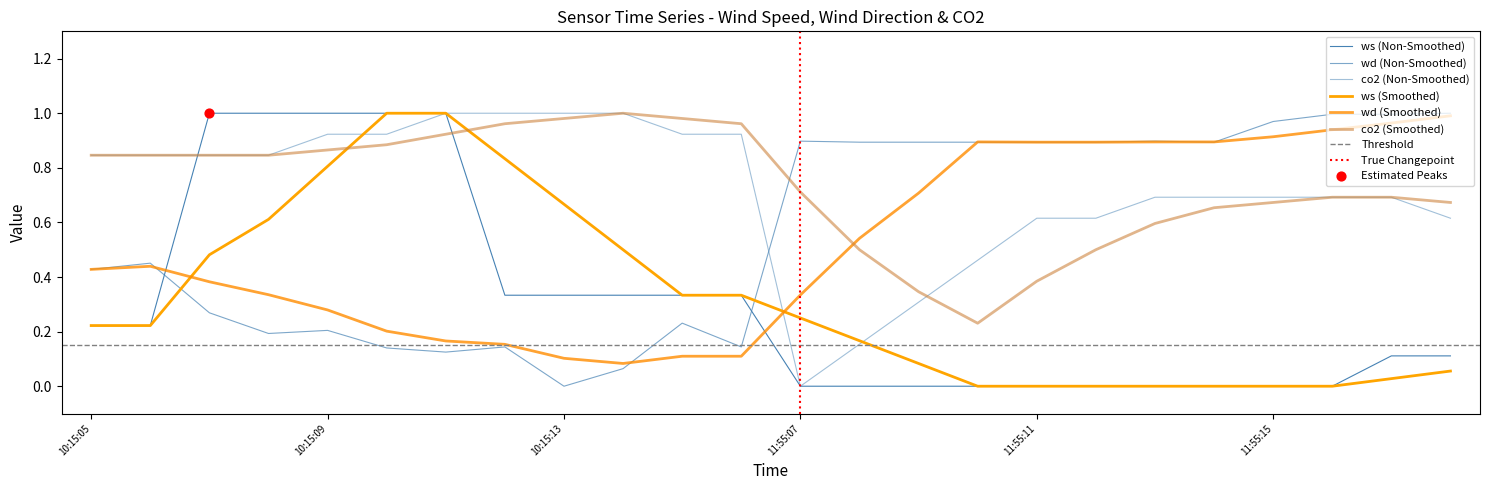

At which category is the sum across all series the highest?

10:15:09